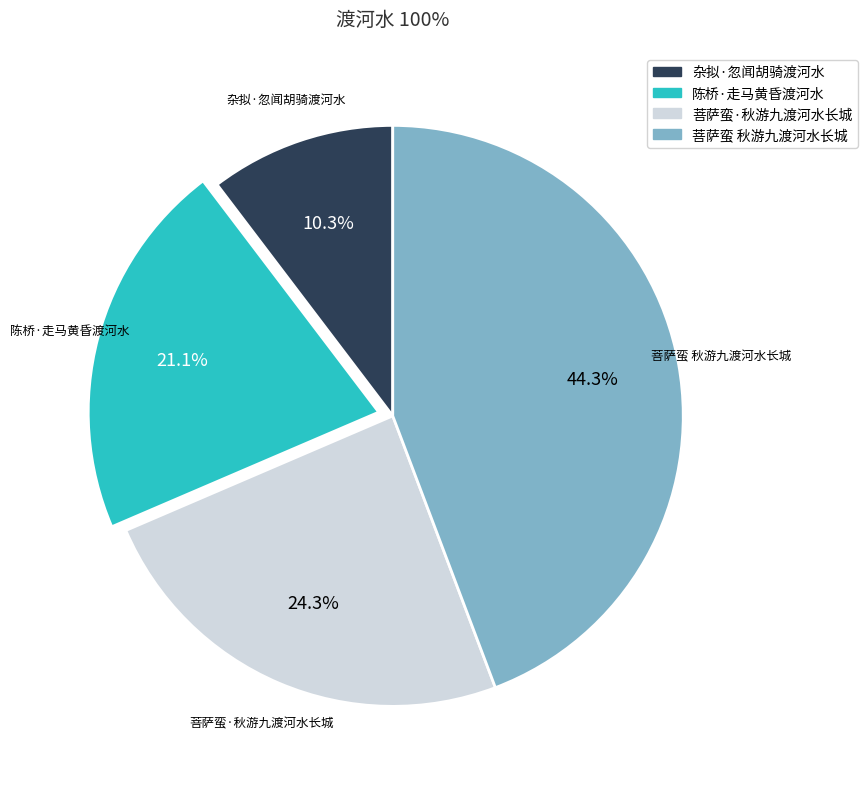

Which category has the biggest portion of the pie?

菩萨蛮 秋游九渡河水长城